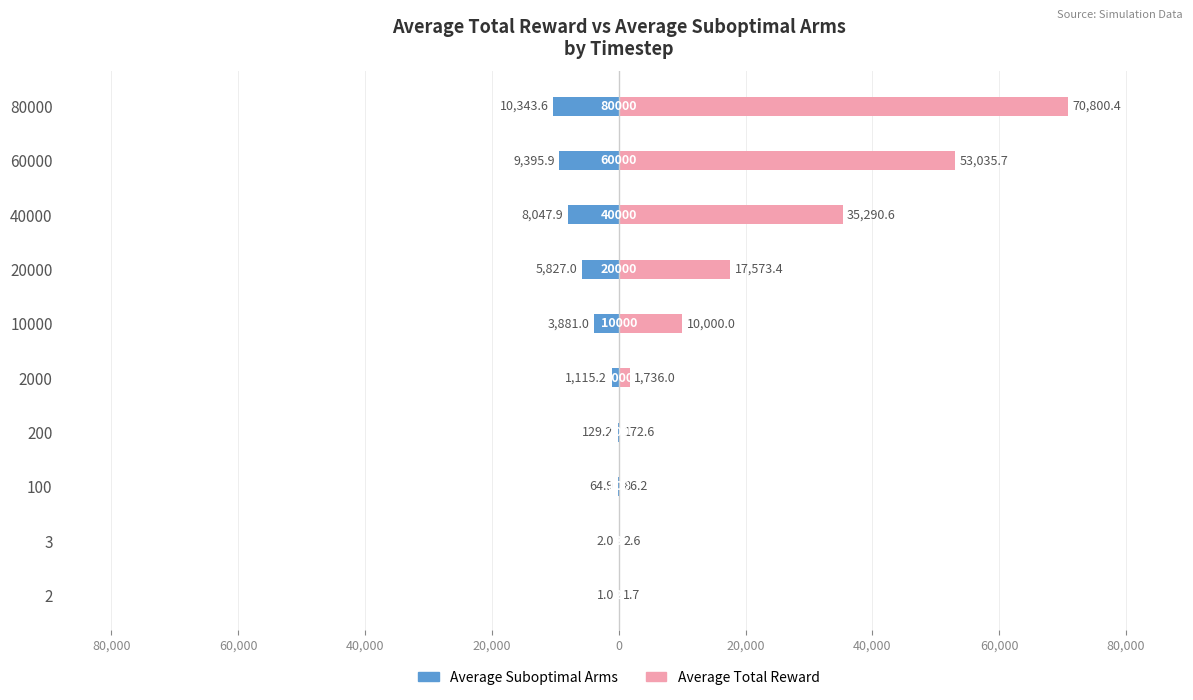

The Average Total Reward series shows 708.5 at 2000. True or false?

False